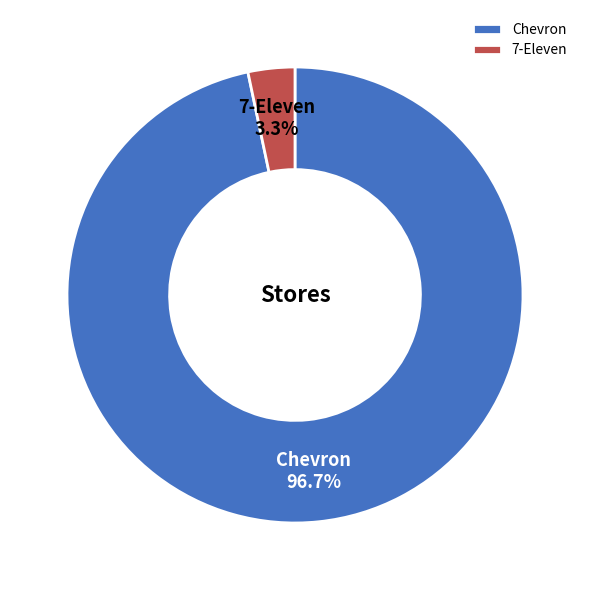

Which slice is the largest?

Chevron